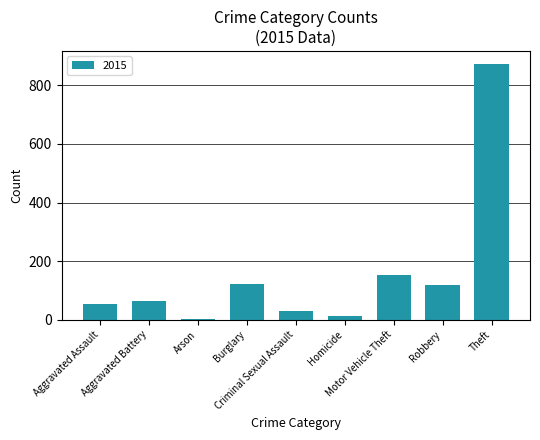

What is the greatest value displayed?

874